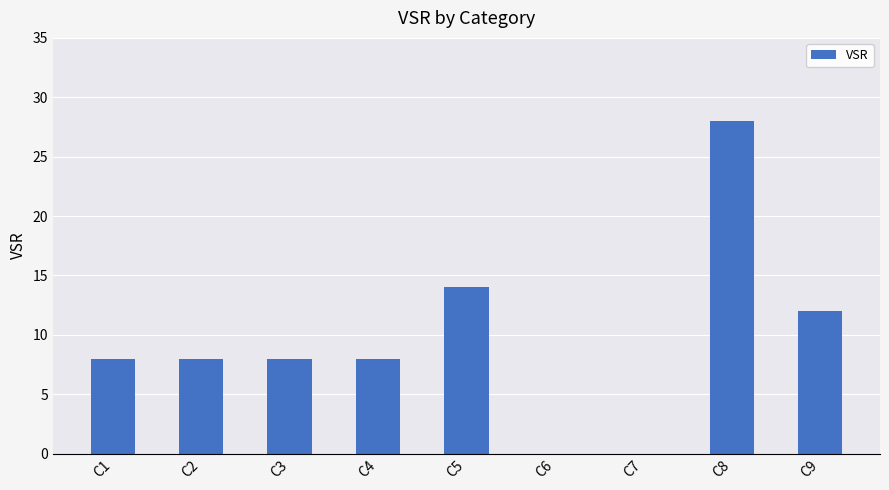

What is the change in value from C2 to C9?

+4